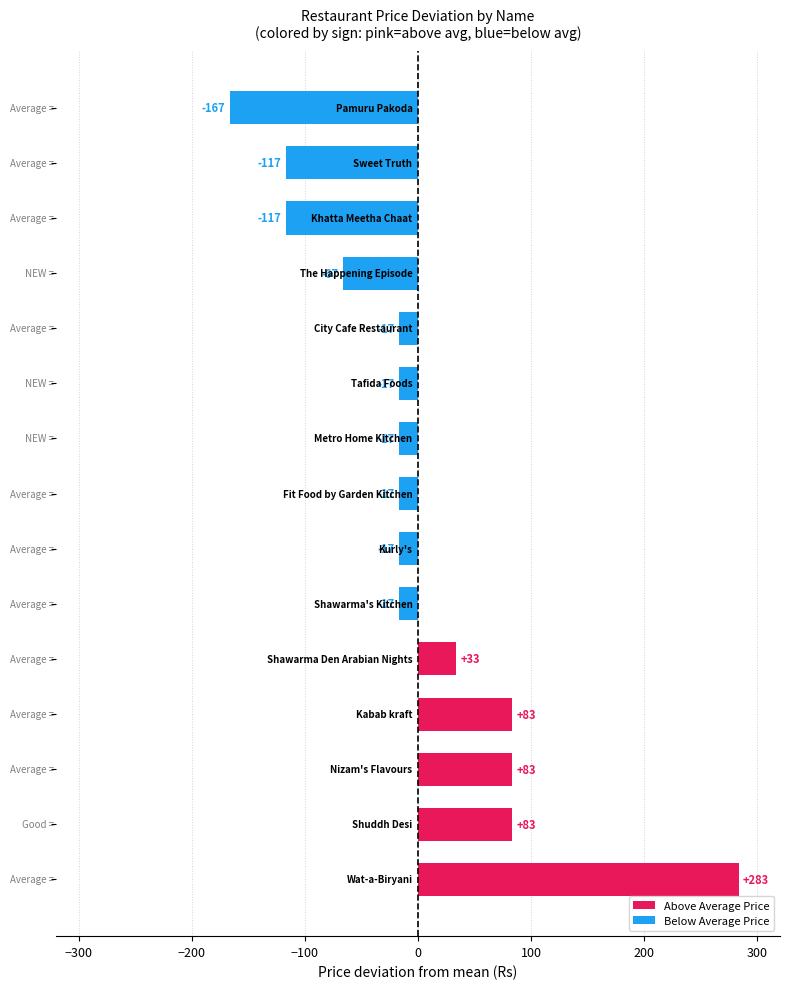

What is the maximum value shown in the chart?

283.3